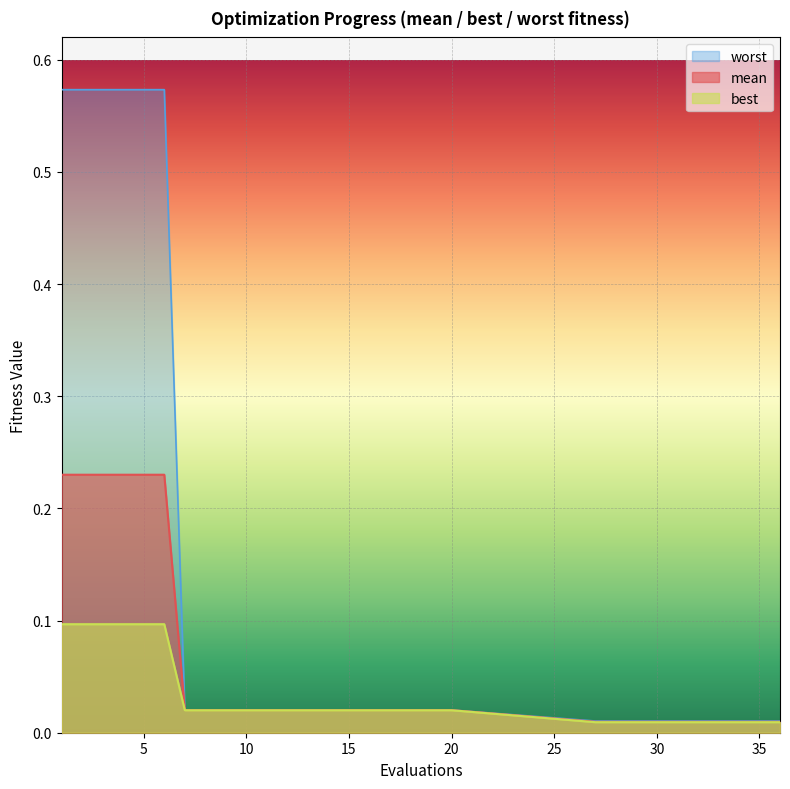

What is the sum of the mean values at 4 and 8?

0.3